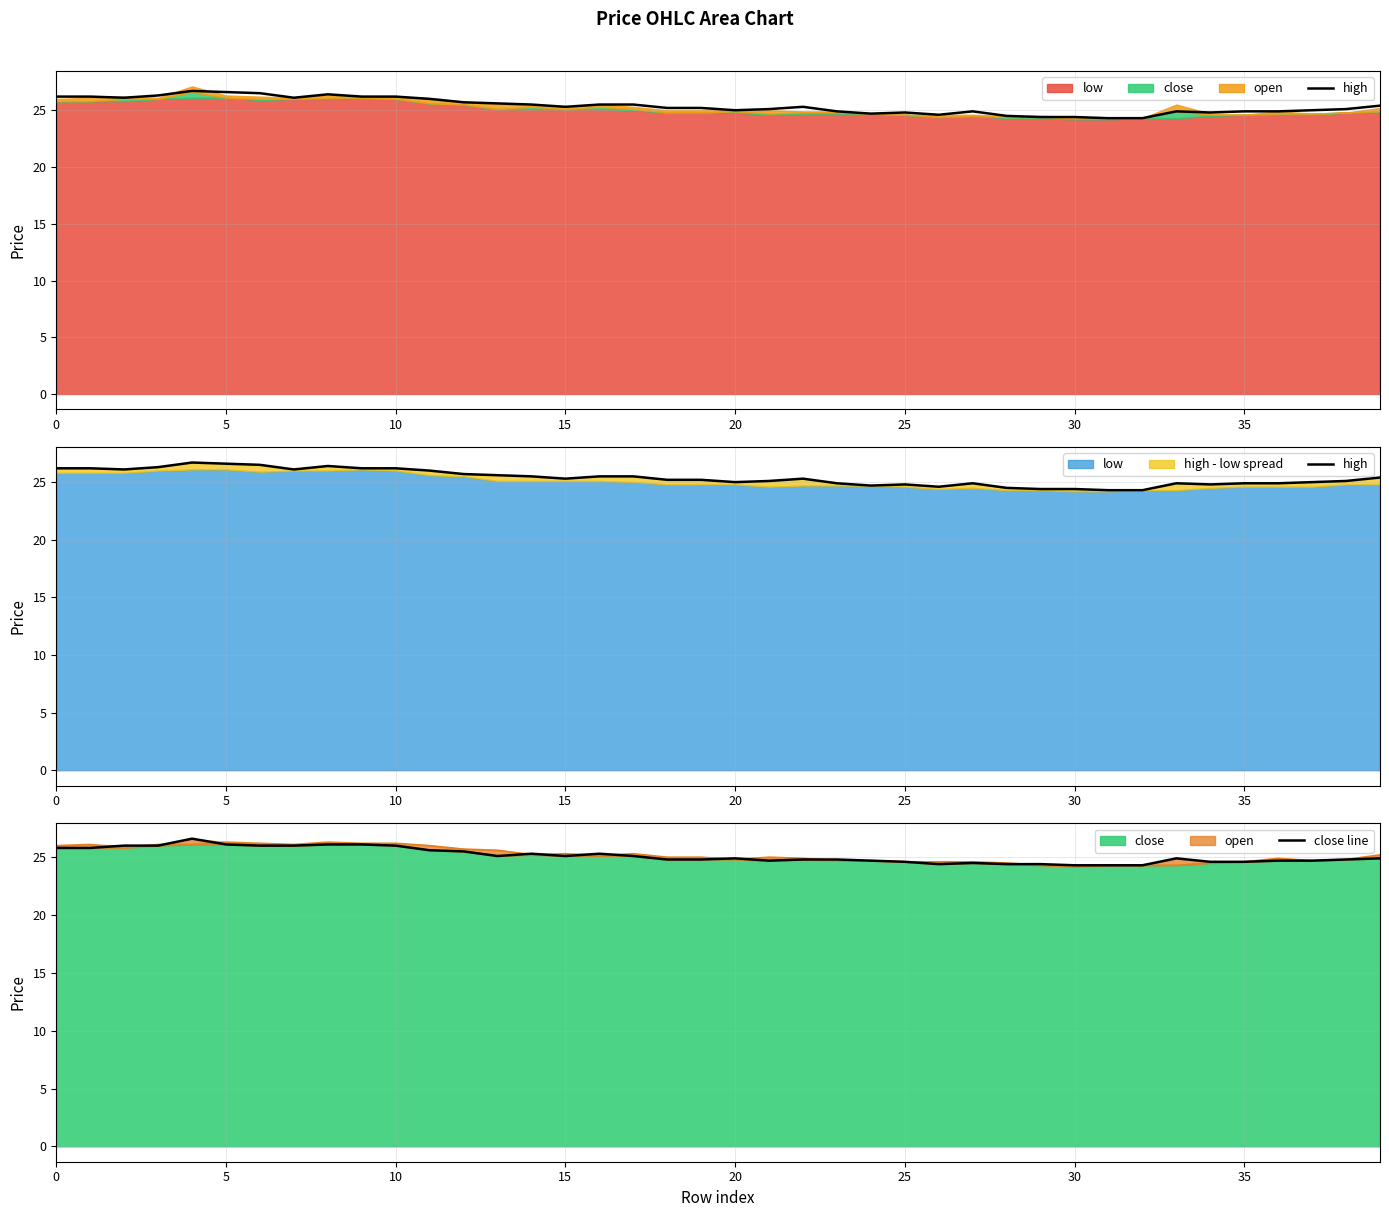

Which series has the widest spread of values?

high